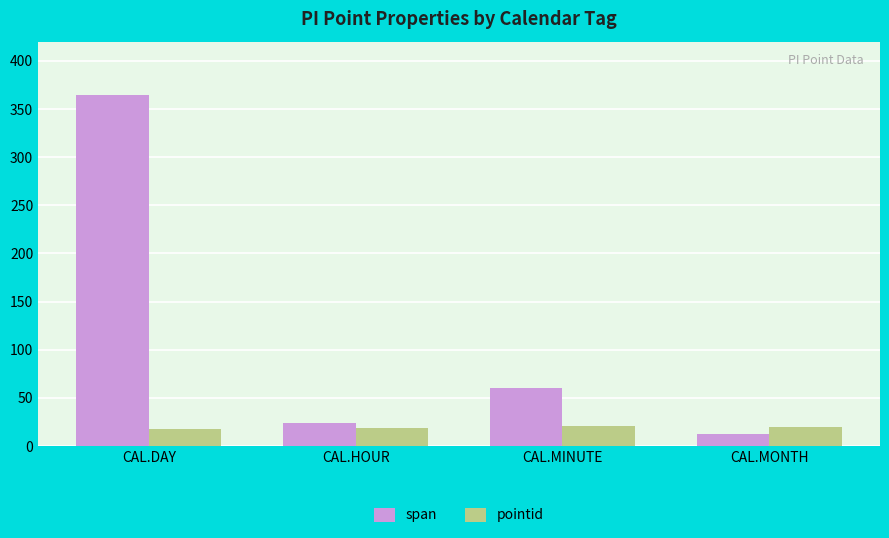

What is the difference between the pointid values at CAL.MINUTE and CAL.HOUR?

2